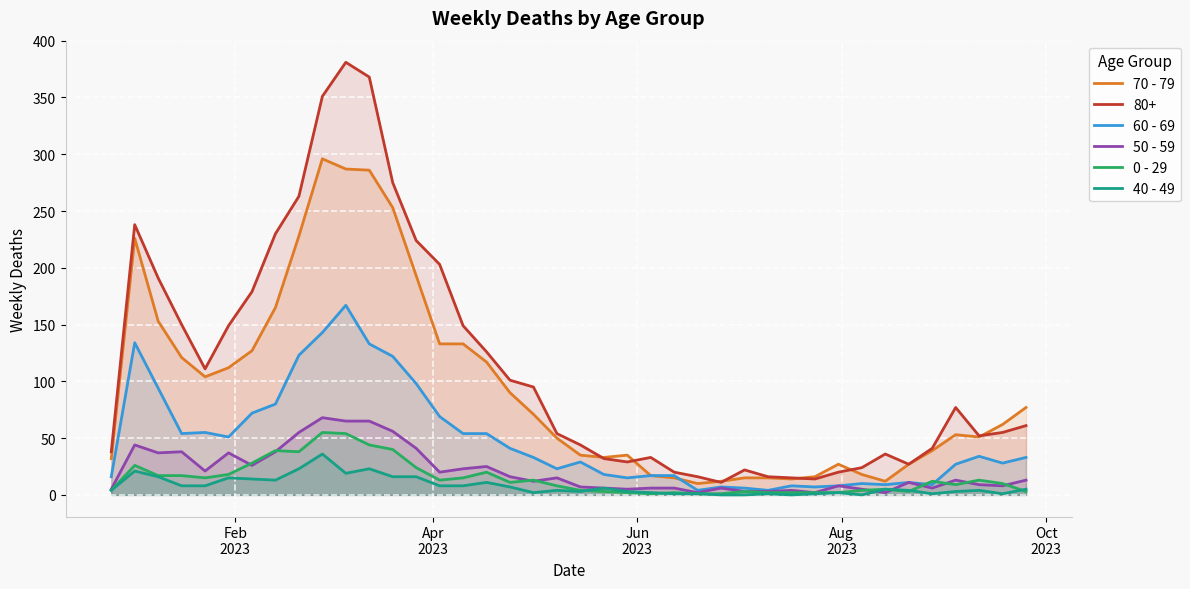

Which series has the largest total across all categories?

80+